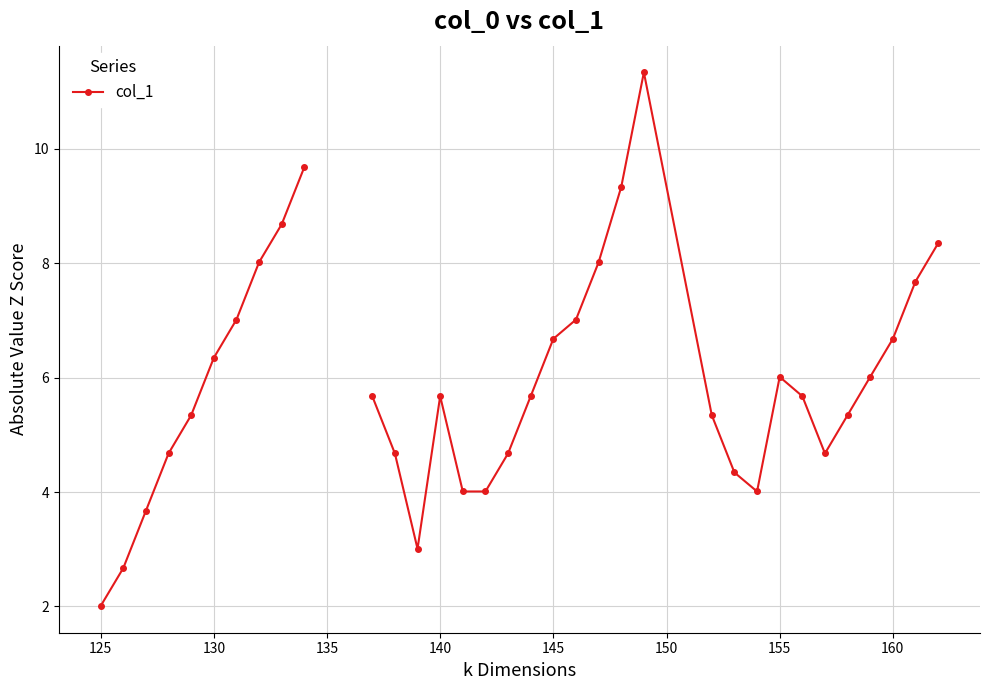

What is the smallest value displayed?

2.0